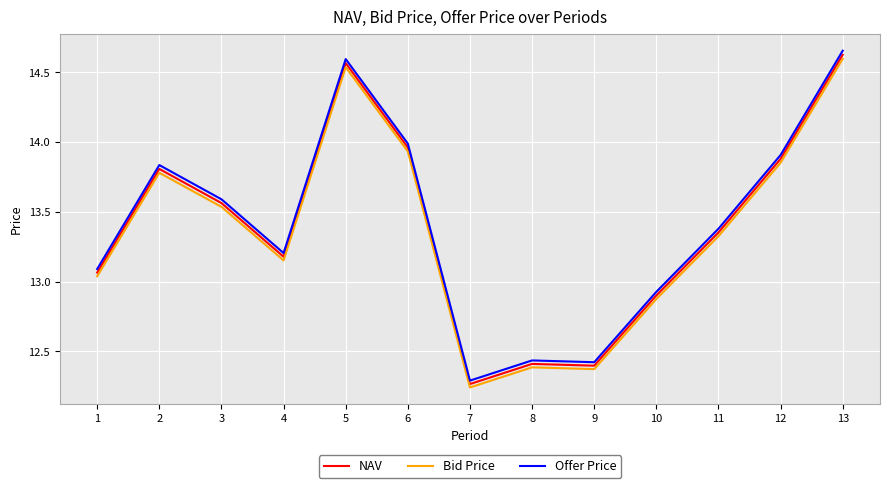

True or false: Offer Price and Bid Price intersect in this chart.

False